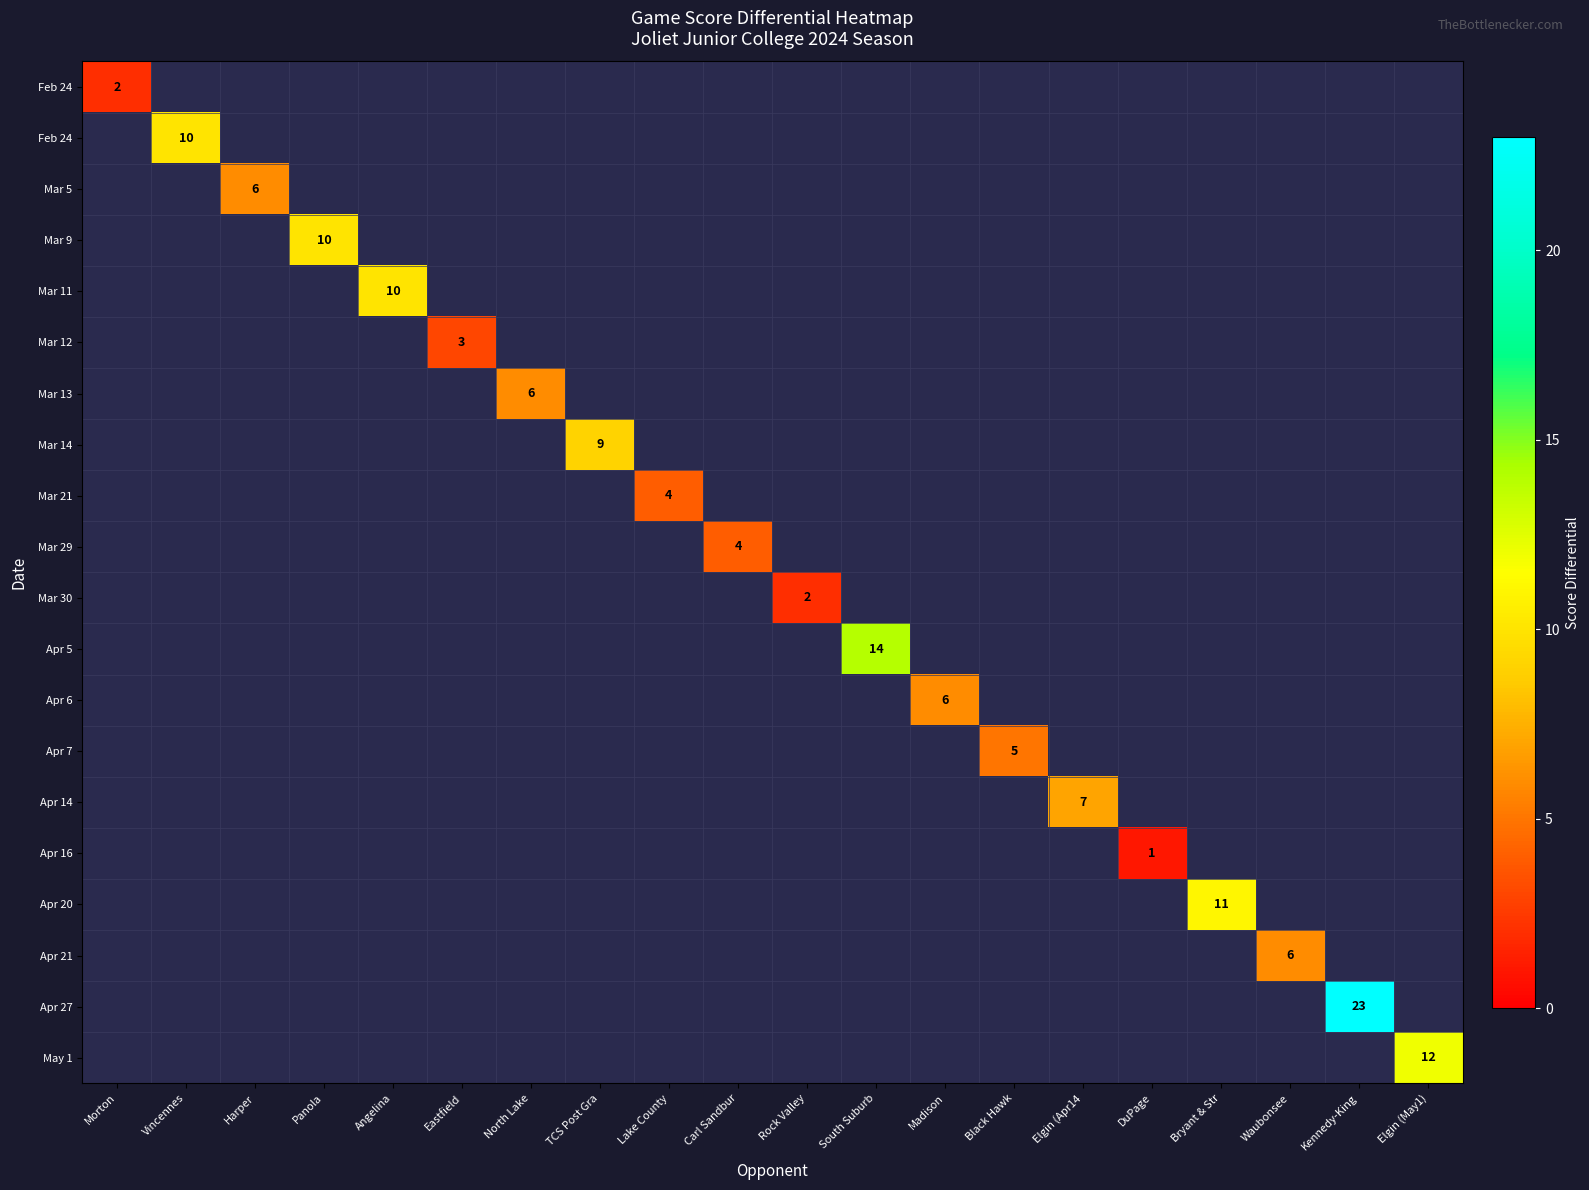

Which label corresponds to the smallest value in the chart?

DuPage